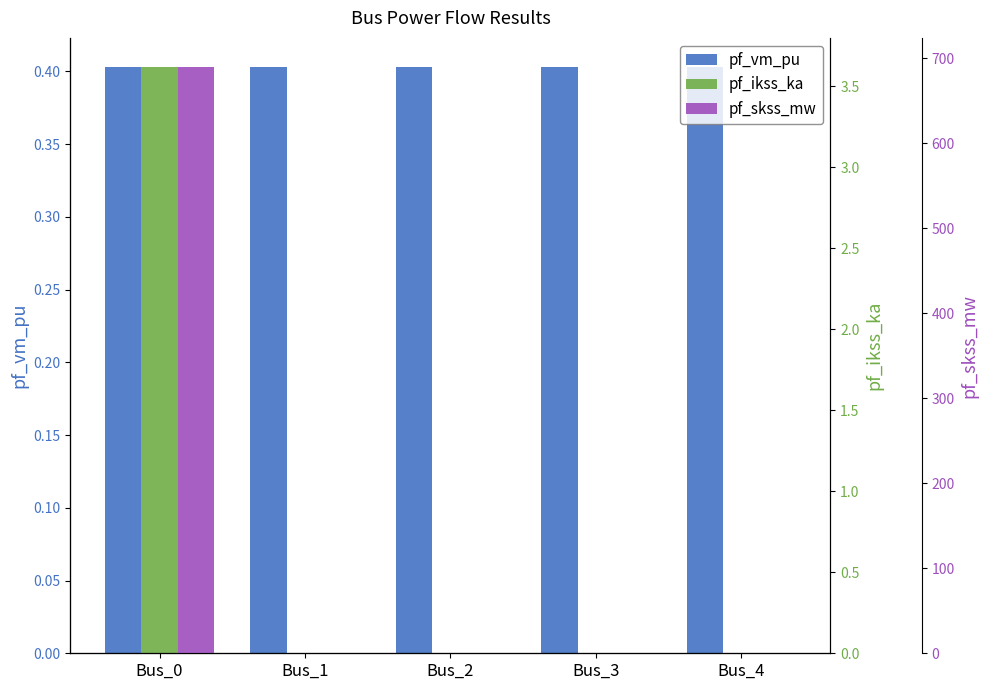

Reading right to left, what are all the values shown in this chart?

pf_vm_pu: 0.4	0.4	0.4	0.4	0.4
pf_ikss_ka: 0.0	0.0	0.0	0.0	3.6
pf_skss_mw: 0.0	0.0	0.0	0.0	689.3